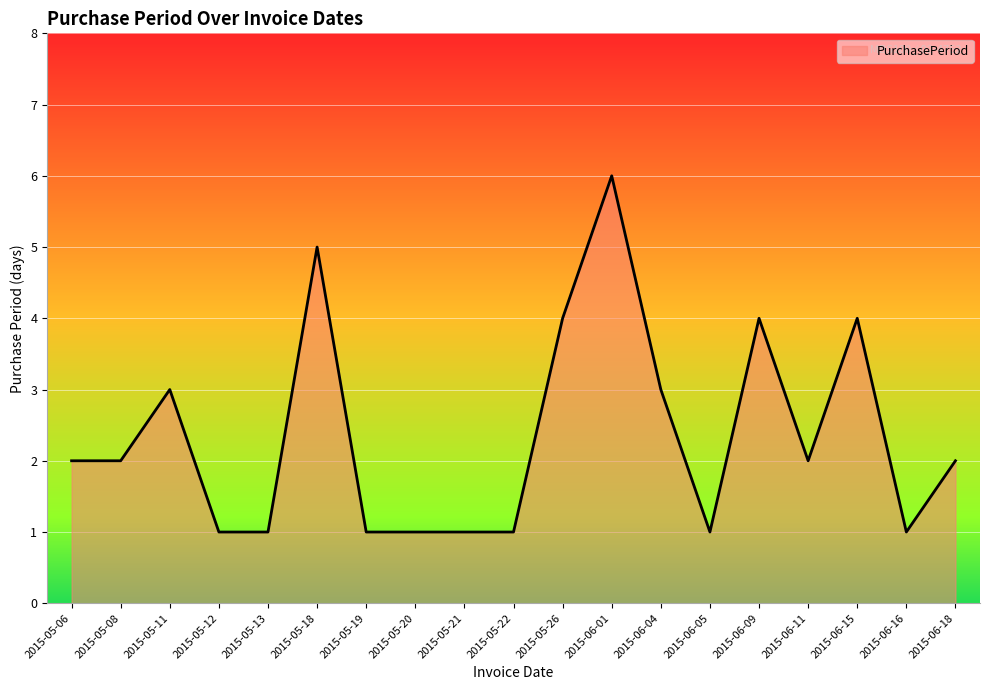

Reading left to right, transcribe all the data shown in this chart.

2	2	3	1	1	5	1	1	1	1	4	6	3	1	4	2	4	1	2